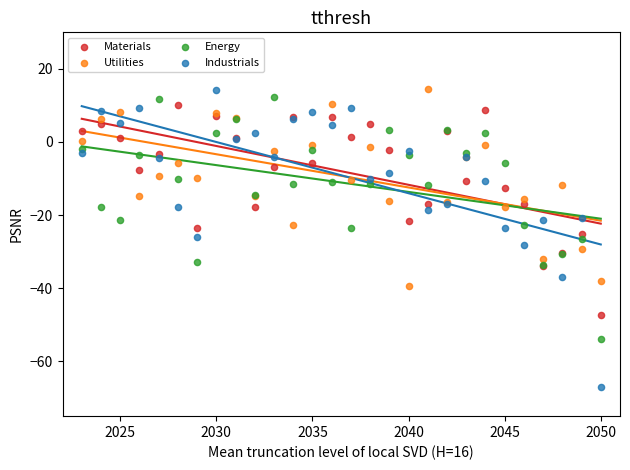

What is the X range (max minus min) for the scatter plot?

27.0